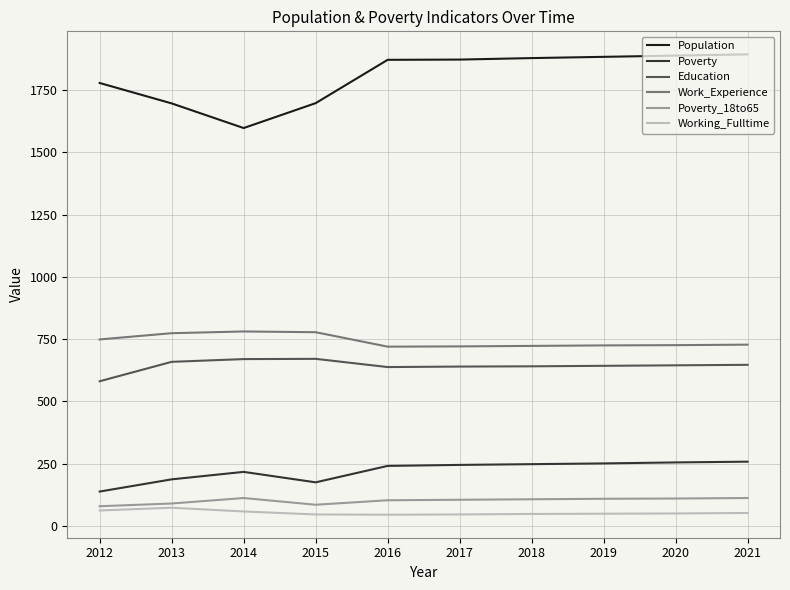

Does the chart have visible grid lines?

Yes